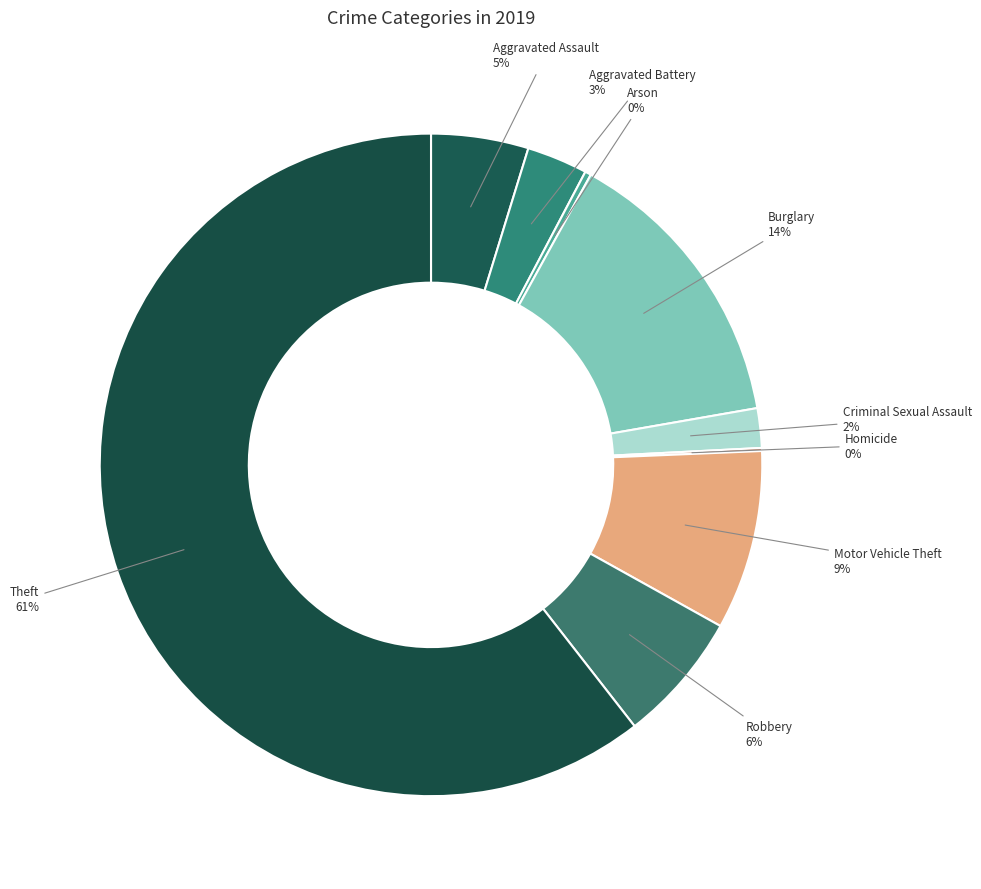

Is Theft the majority of the pie?

Yes